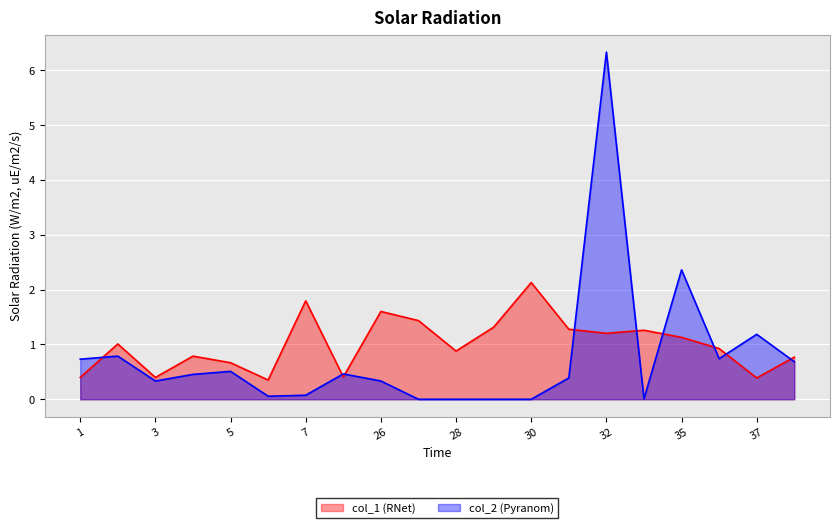

How many lines are shown in the chart?

2